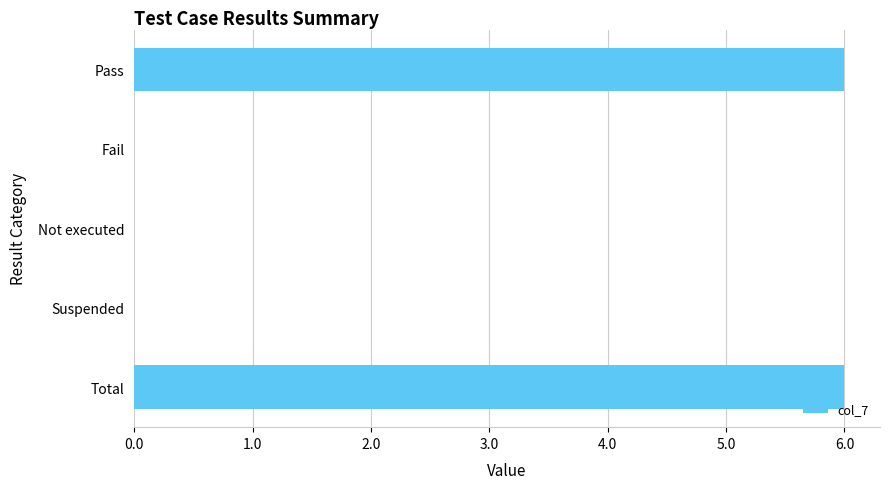

How many data points does each series have?

5